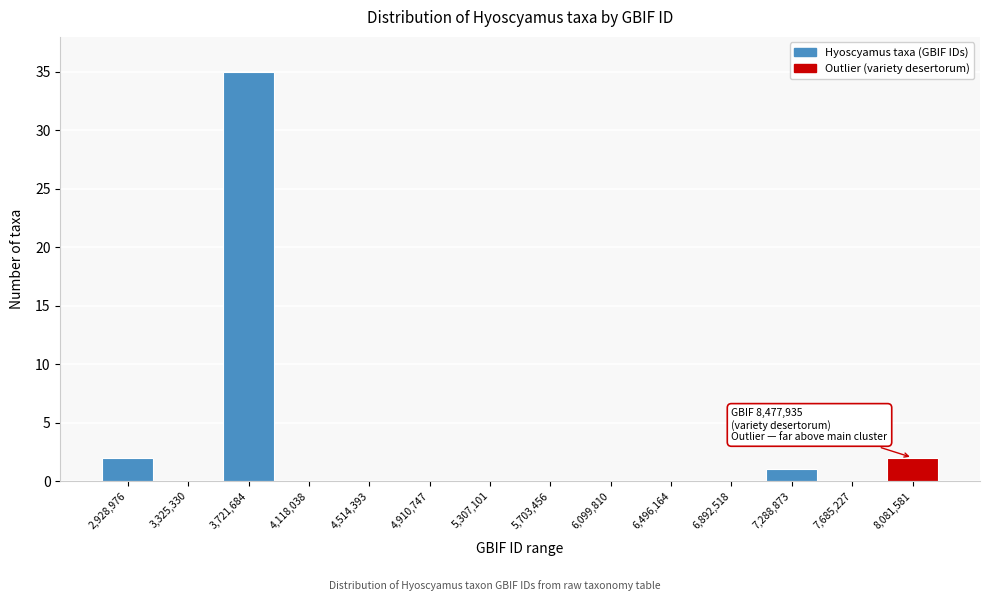

Reading right to left, what are all the values shown in this chart?

8,081,581=2	7,685,227=0	7,288,873=1	6,892,518=0	6,496,164=0	6,099,810=0	5,703,456=0	5,307,101=0	4,910,747=0	4,514,393=0	4,118,038=0	3,721,684=35	3,325,330=0	2,928,976=2